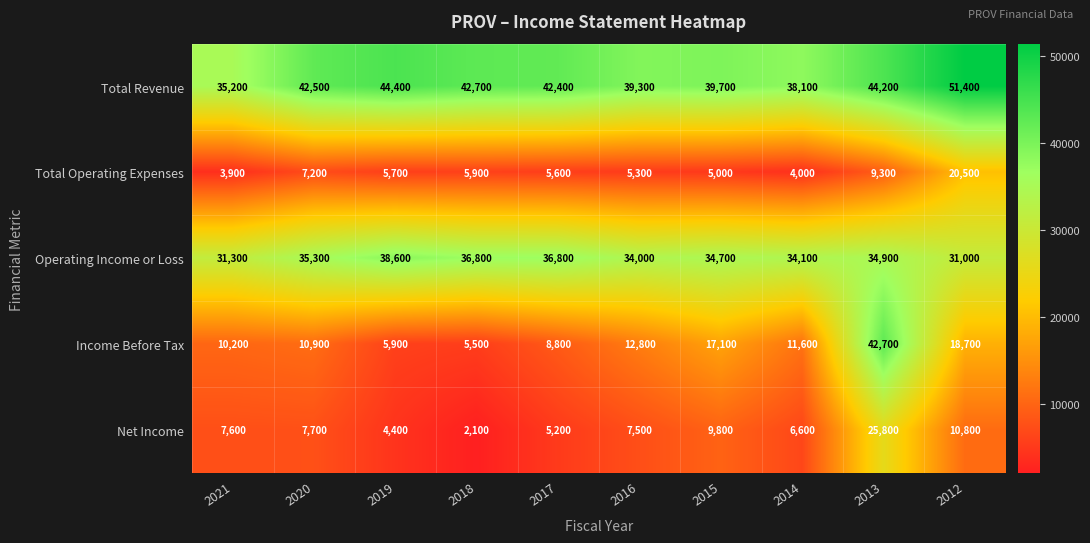

The Total Revenue series shows 55065 at 2014. True or false?

False